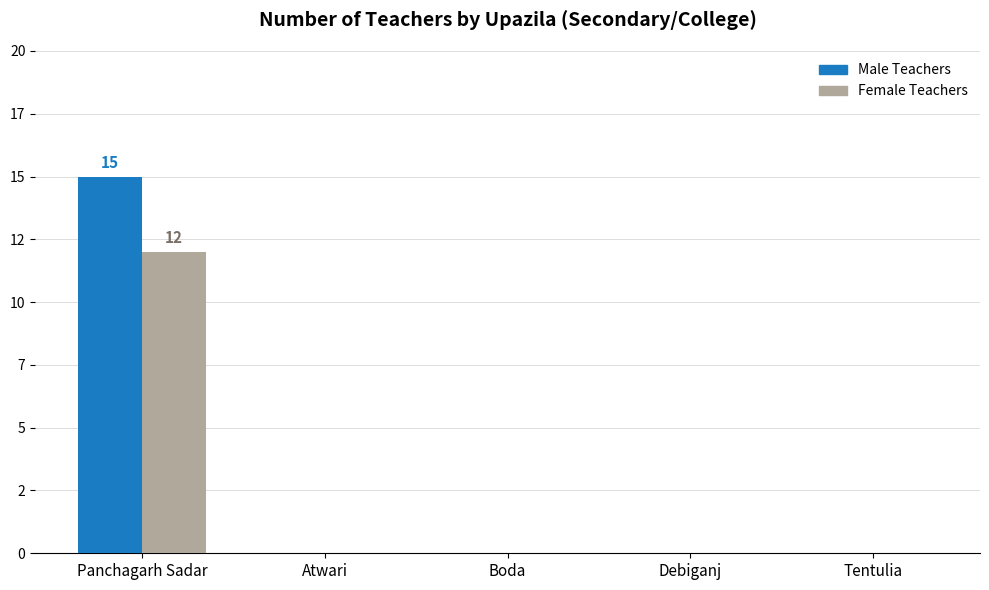

Does the chart contain stacked bars?

No